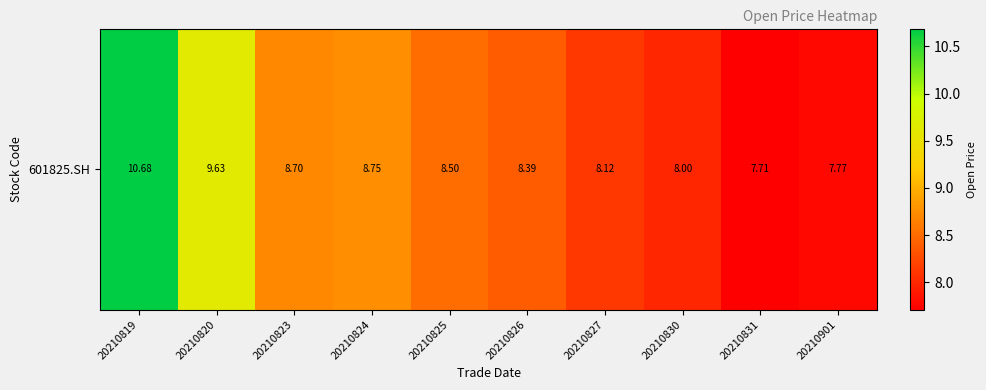

Rank the categories by value from lowest to highest.

20210831, 20210901, 20210830, 20210827, 20210826, 20210825, 20210823, 20210824, 20210820, 20210819